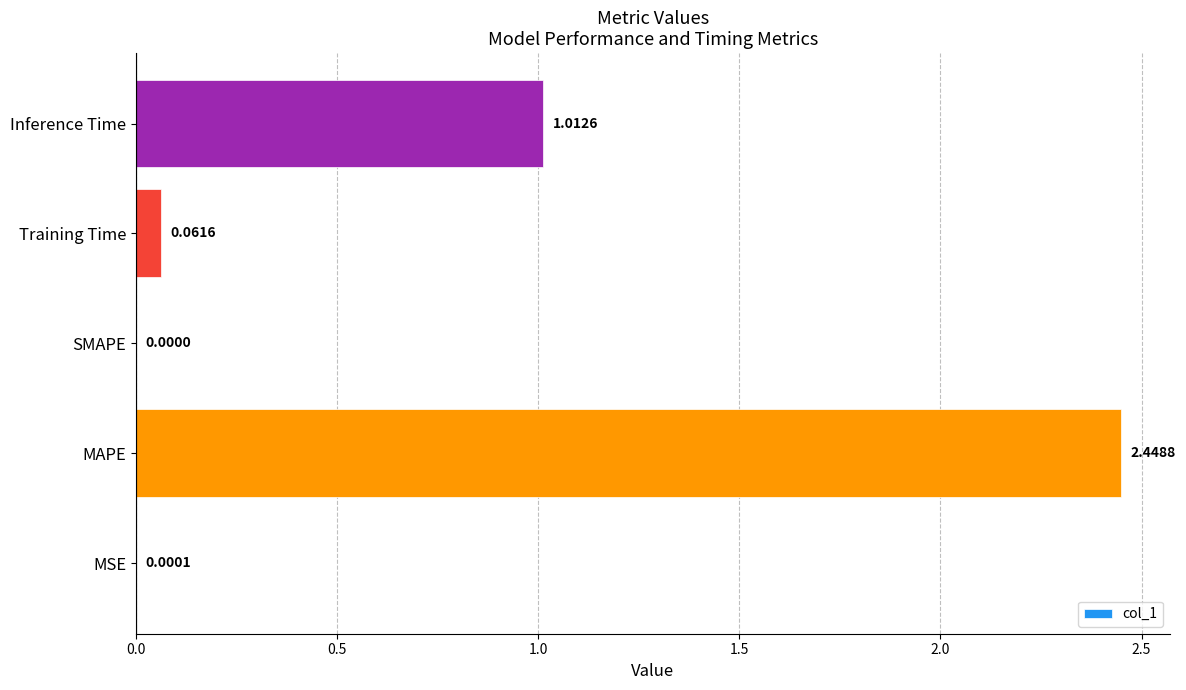

Are the bars horizontal?

Yes